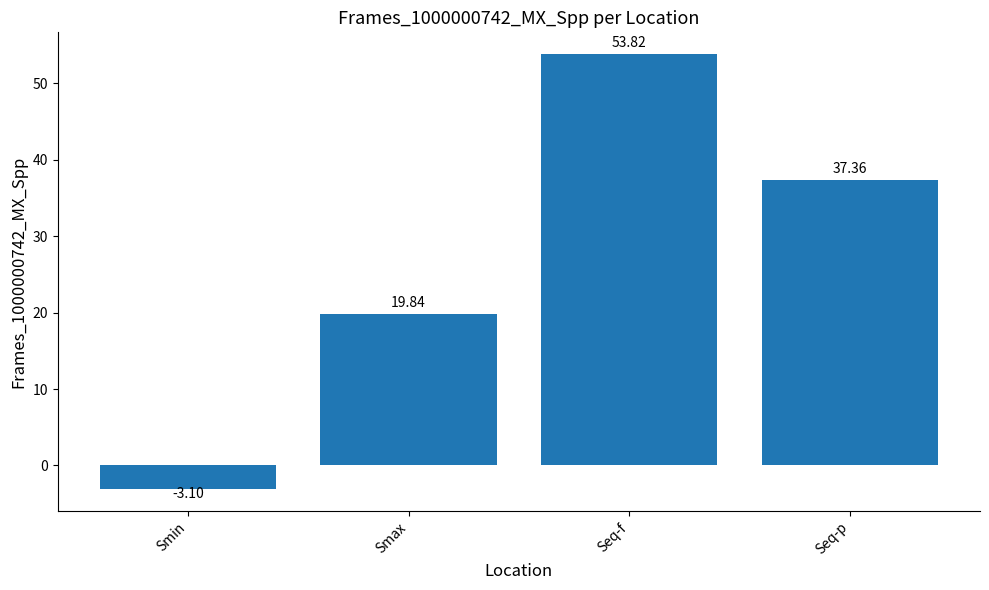

What is the difference between the second highest and minimum values?

40.5